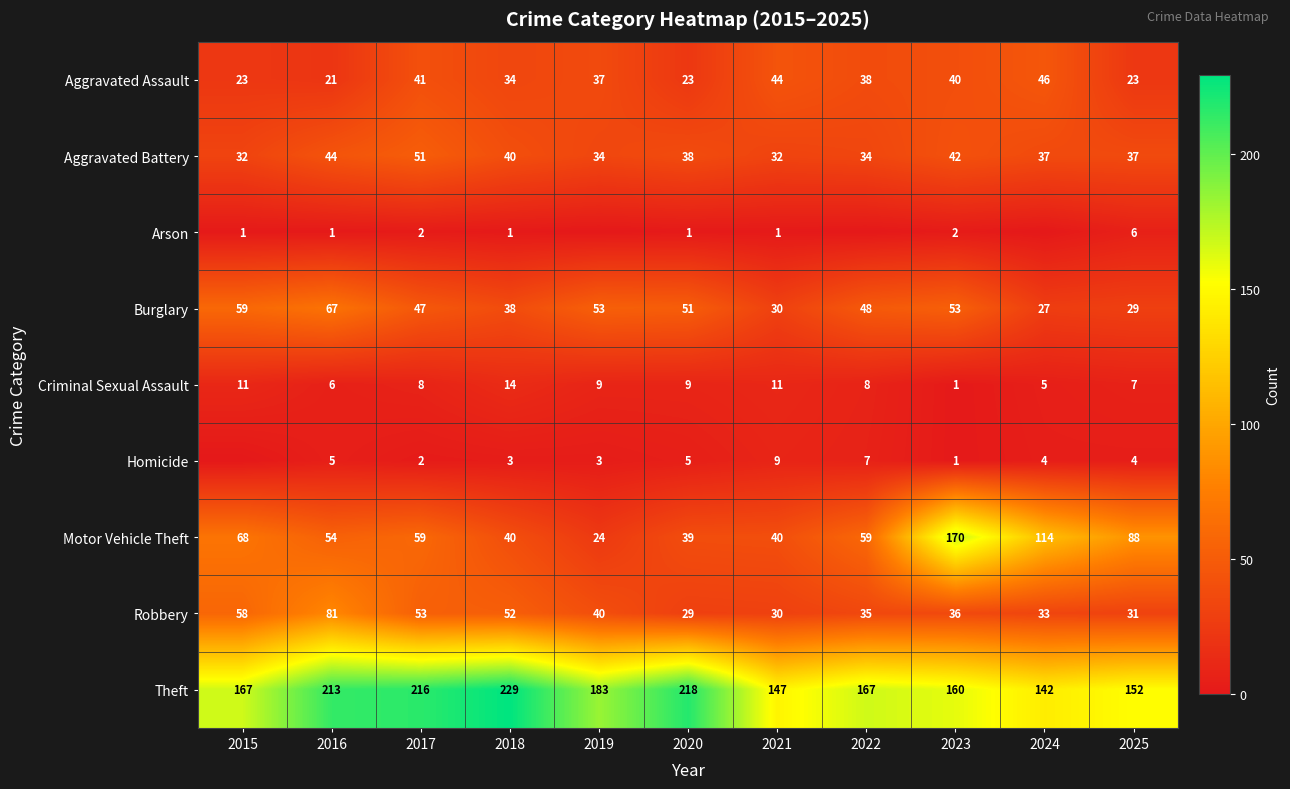

What is the sum of the Homicide values at 2023 and 2019?

4